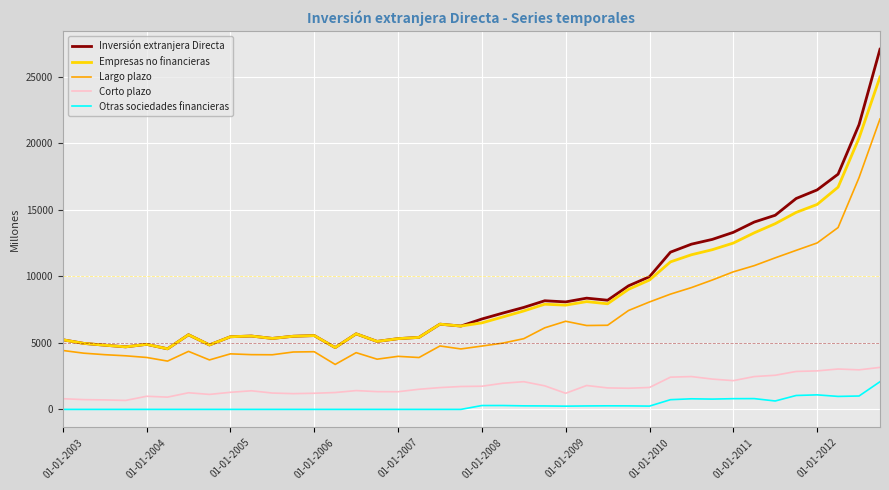

What is the maximum value shown in the chart?

27089